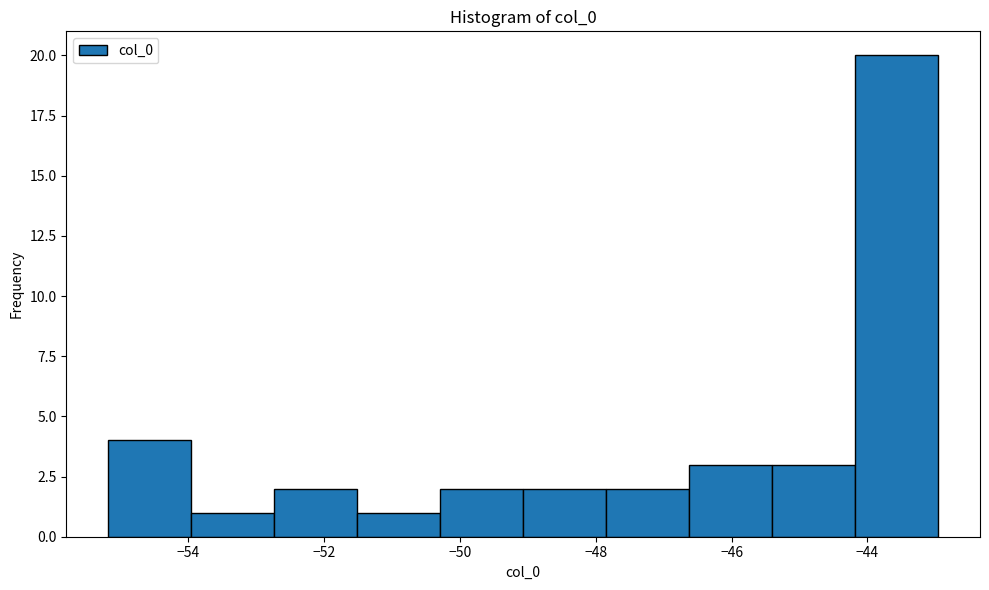

Over which range of the x-axis is the bar tallest?

-44.2 to -43.0